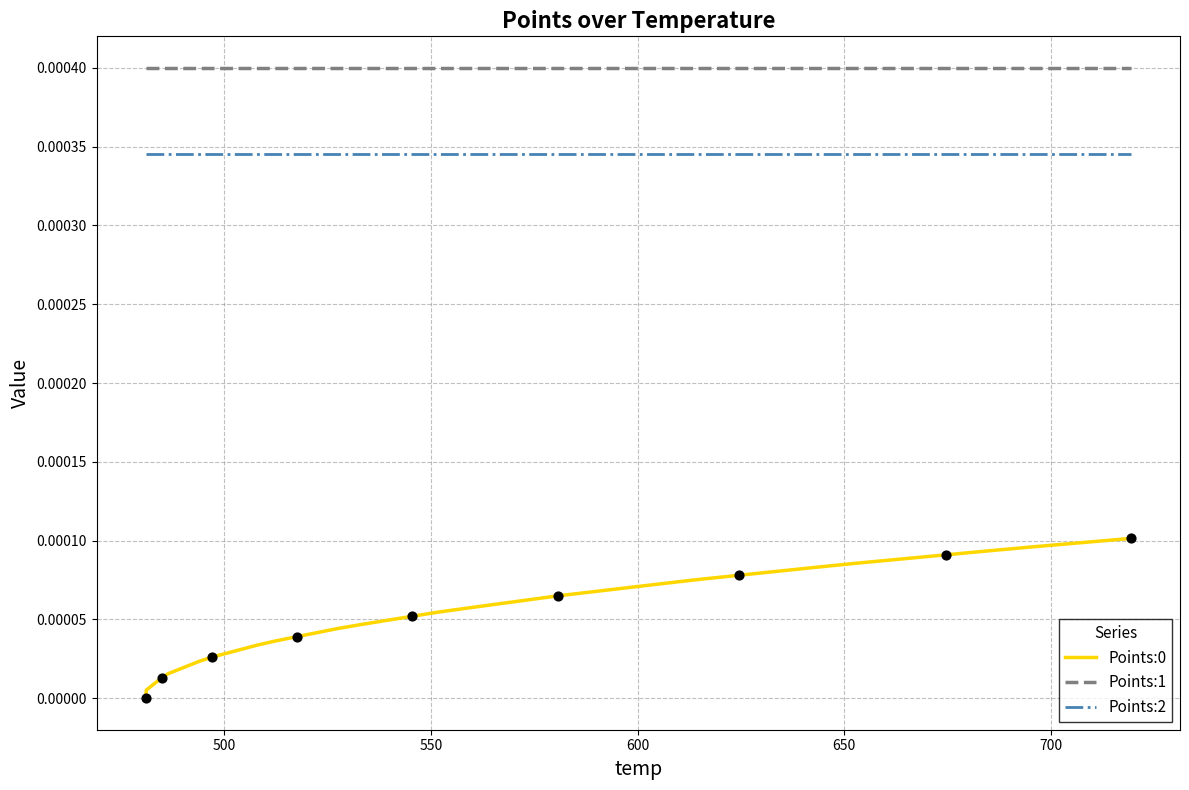

Which series has the largest total across all categories?

Points:1